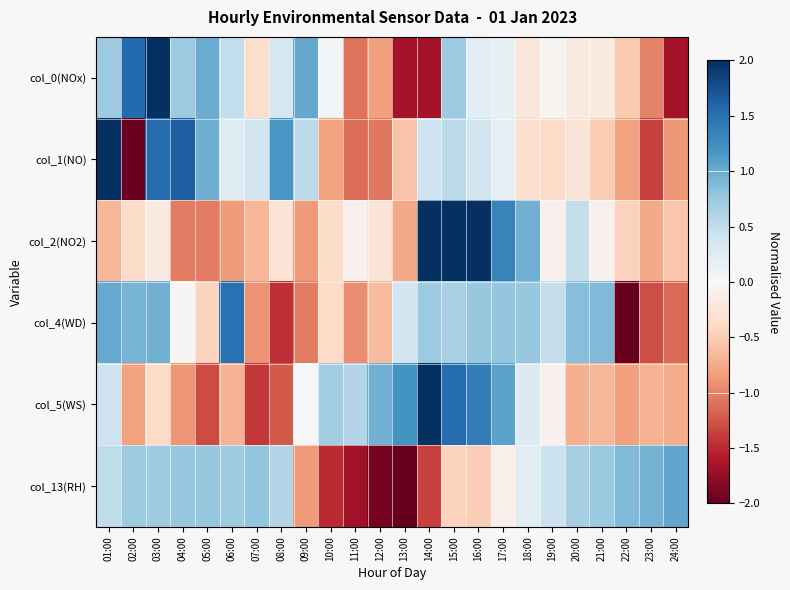

What is the greatest value displayed?

2.4